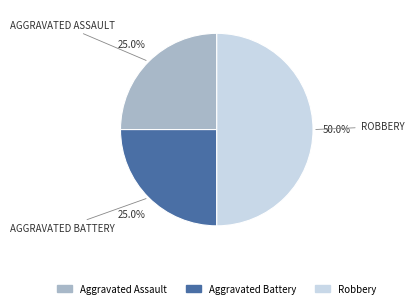

True or false: Aggravated Assault accounts for 11% of the total.

False